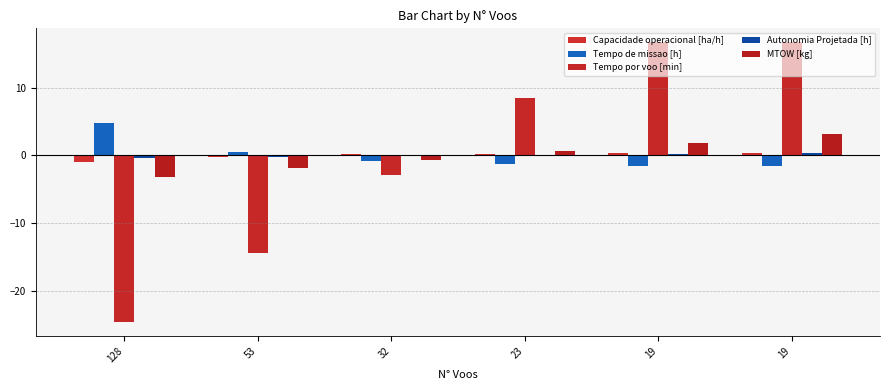

Between 53 and 23, which series saw the biggest shift?

Tempo por voo [min]